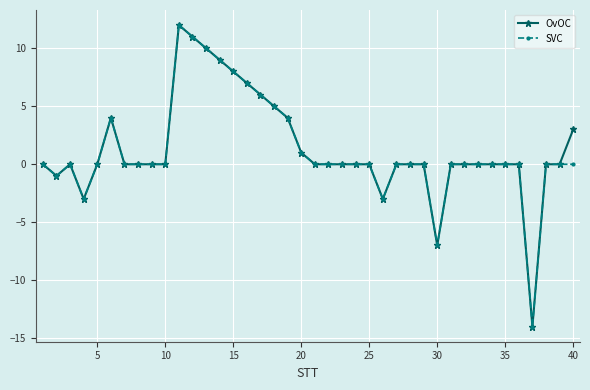

What is the minimum value shown in the chart?

-14